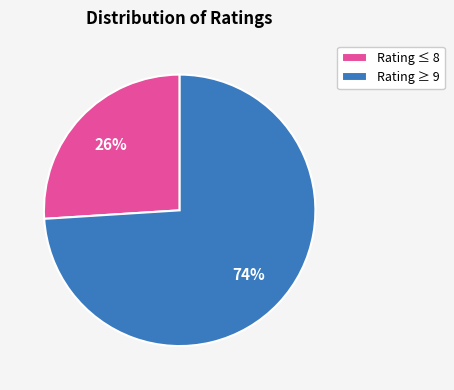

What is the ratio of the value at Rating ≤ 8 to the value at Rating ≥ 9?

0.4